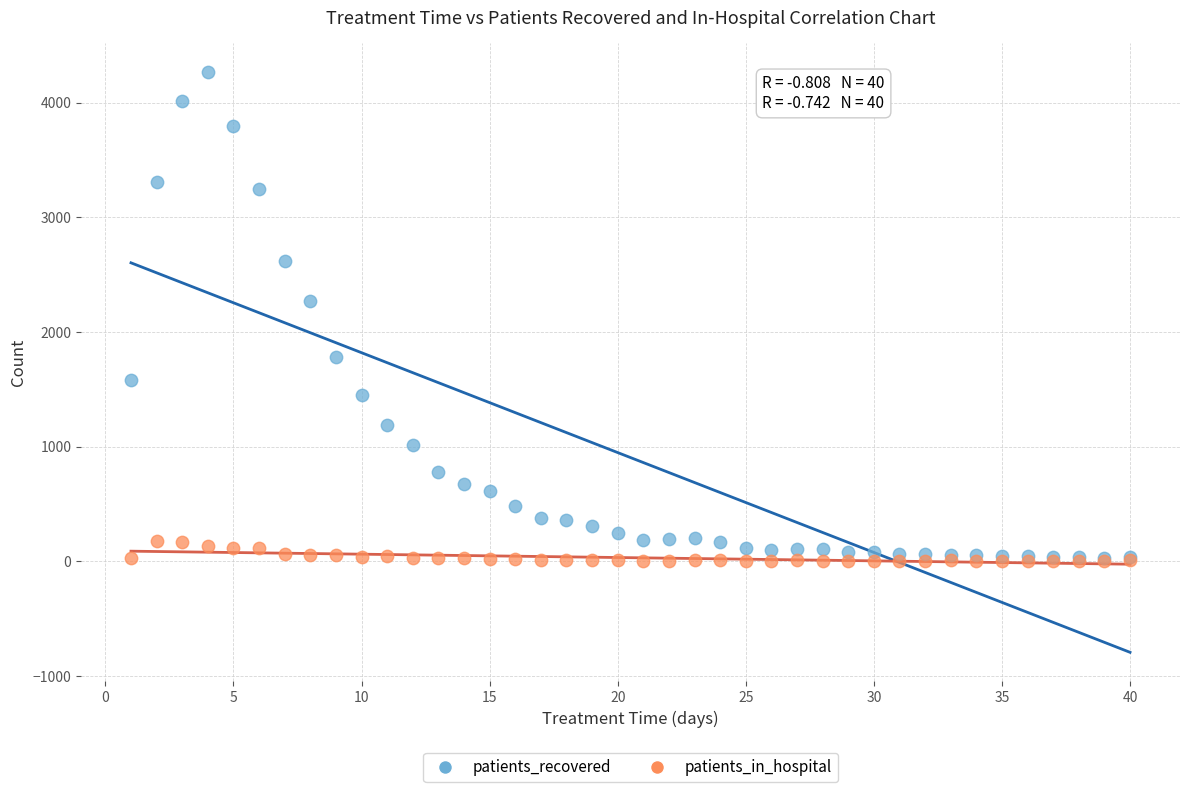

In the patients_recovered series, what Y value is closest to 2146?

2267